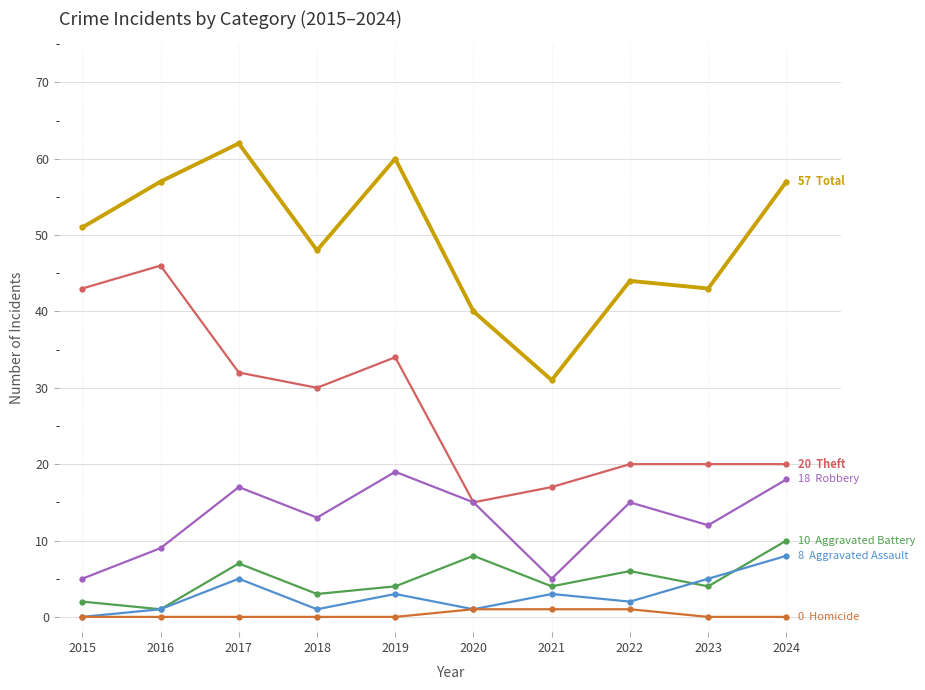

What is the total value across all series at 2015?

101